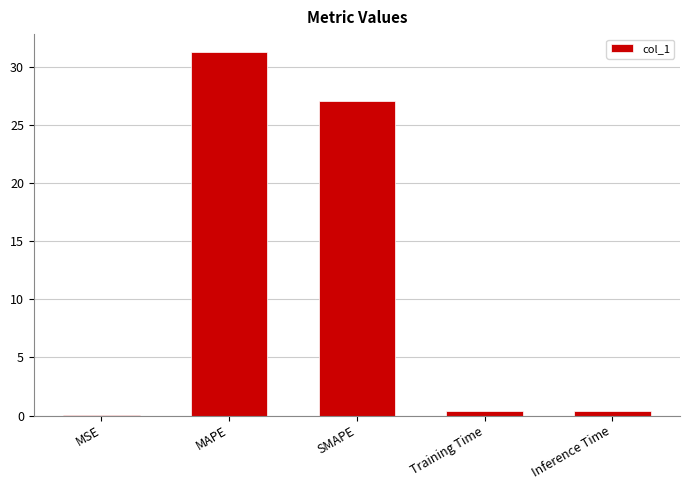

What is the average value?

11.8